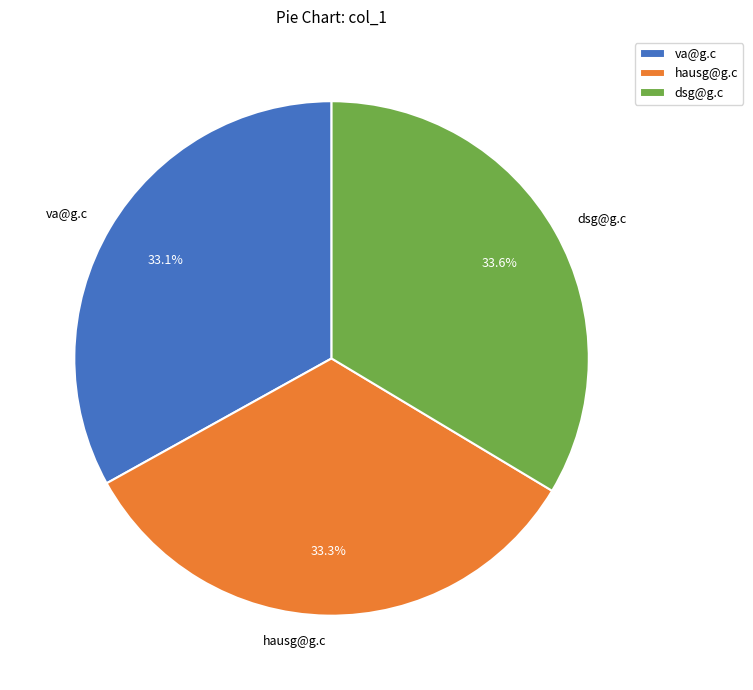

Combined, do va@g.c and hausg@g.c account for over 50%?

Yes